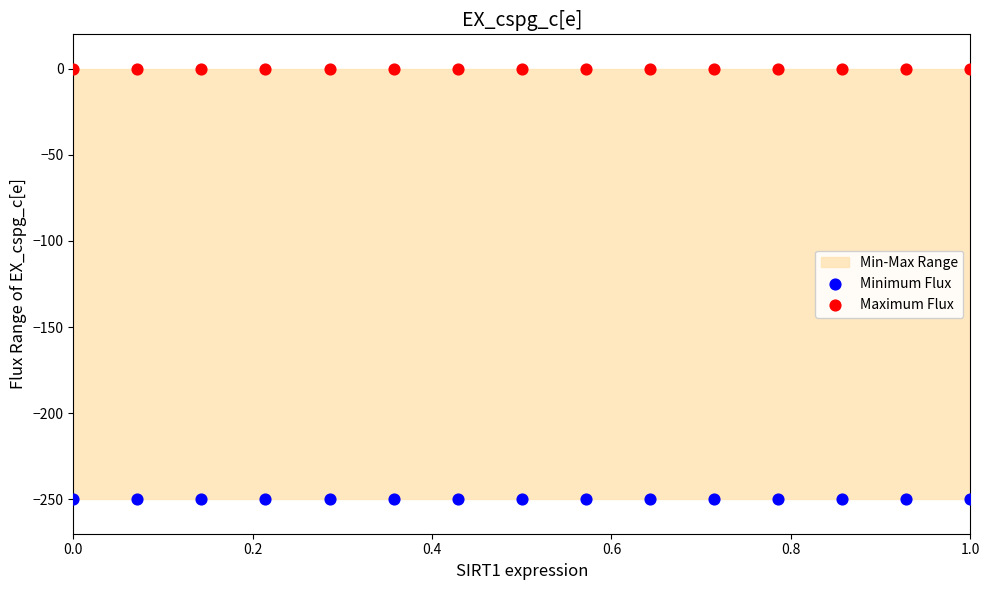

Which series contains the highest Y value?

Maximum Flux